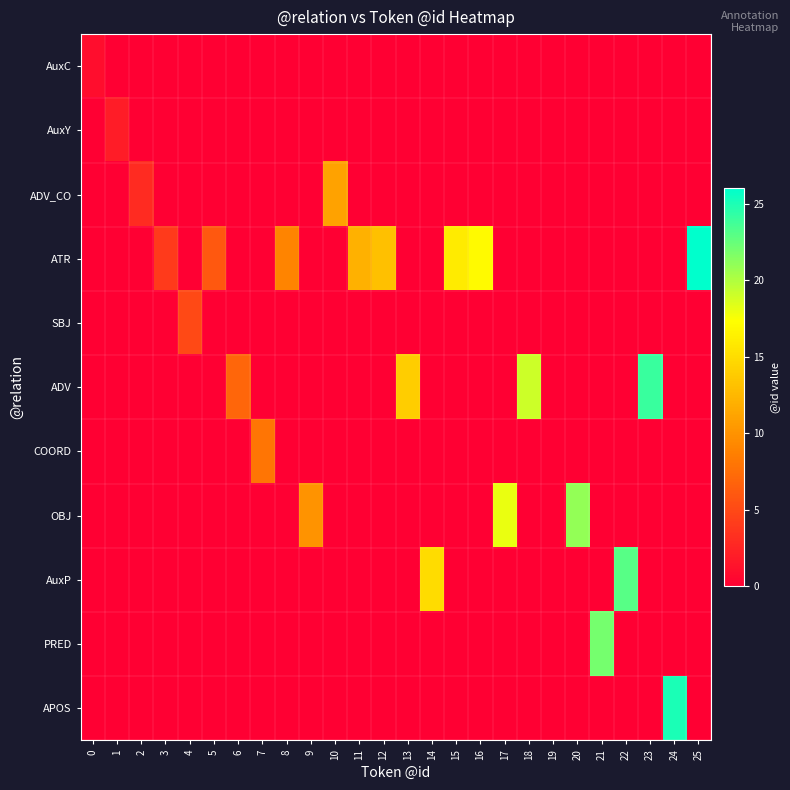

At how many categories does at least one series exceed 25?

1